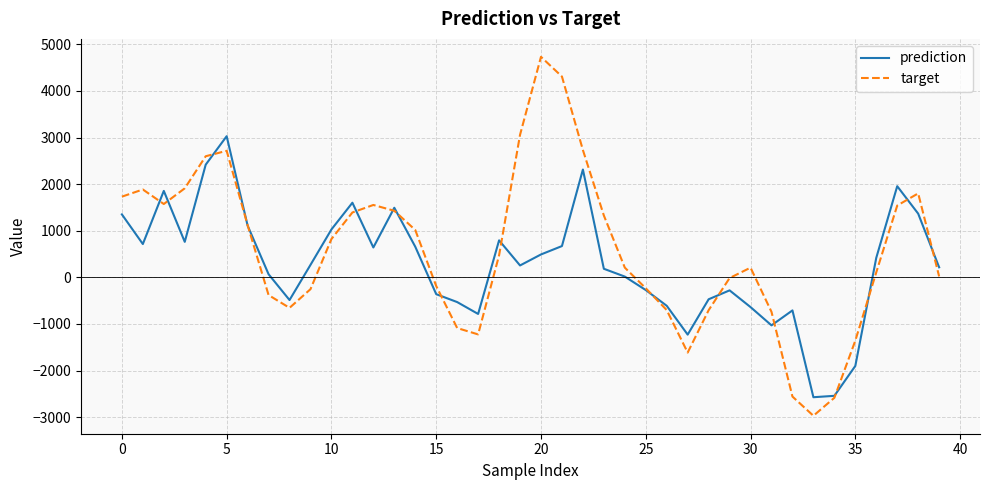

What is the lowest value of the prediction series?

-2571.4